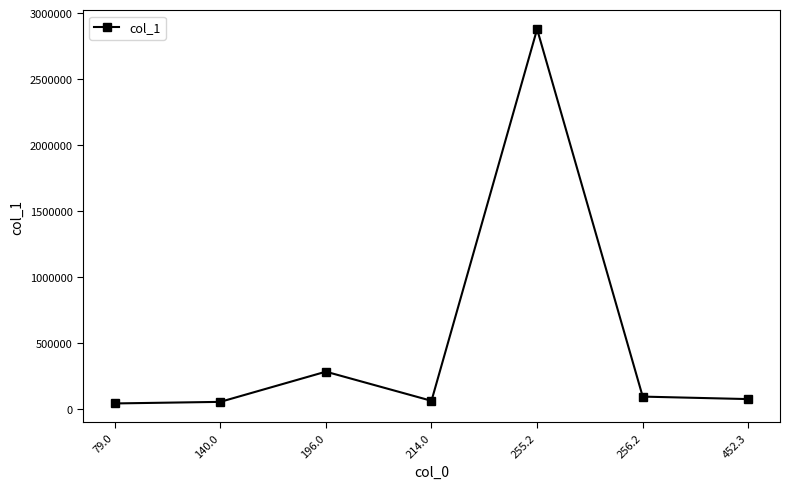

The value at 256.2 is 92341.3. True or false?

True